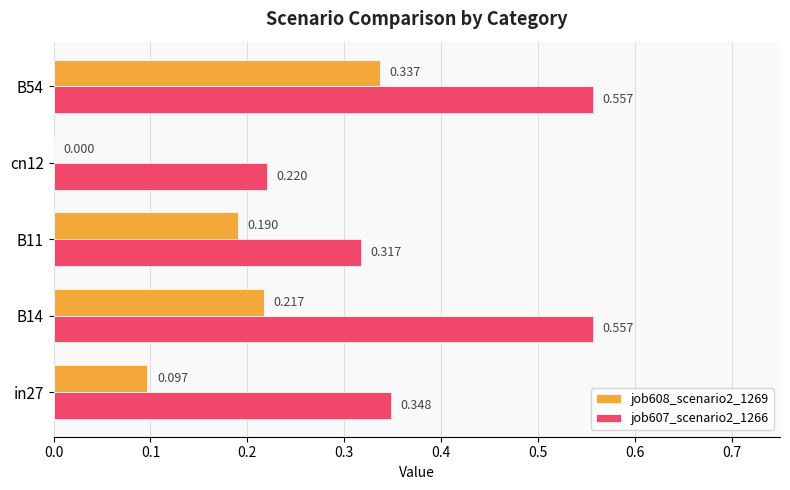

Which series has the widest spread of values?

job607_scenario2_1266